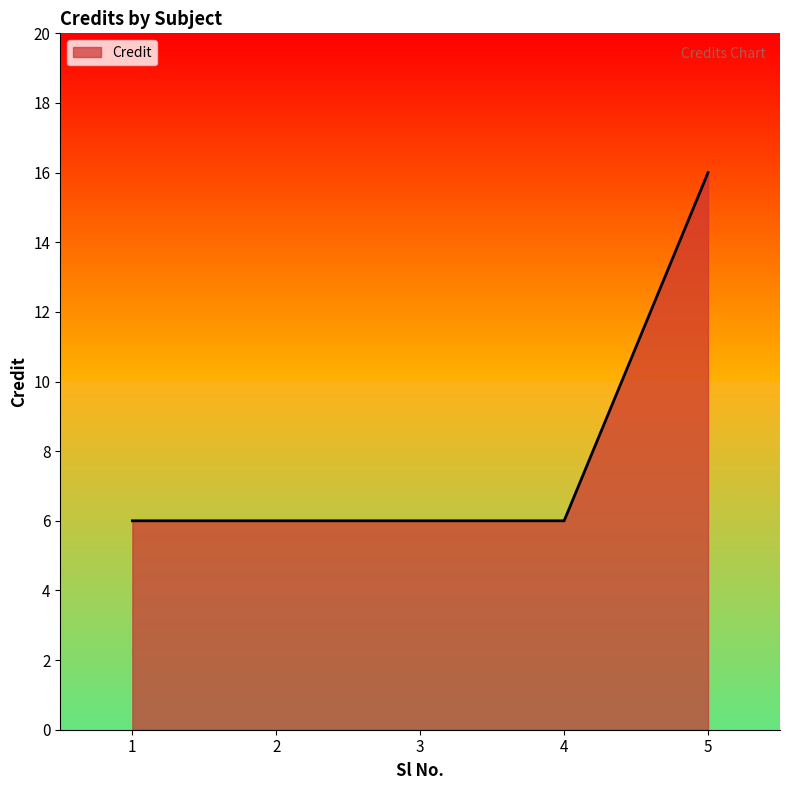

True or false: the data shows 6 at 4.

True